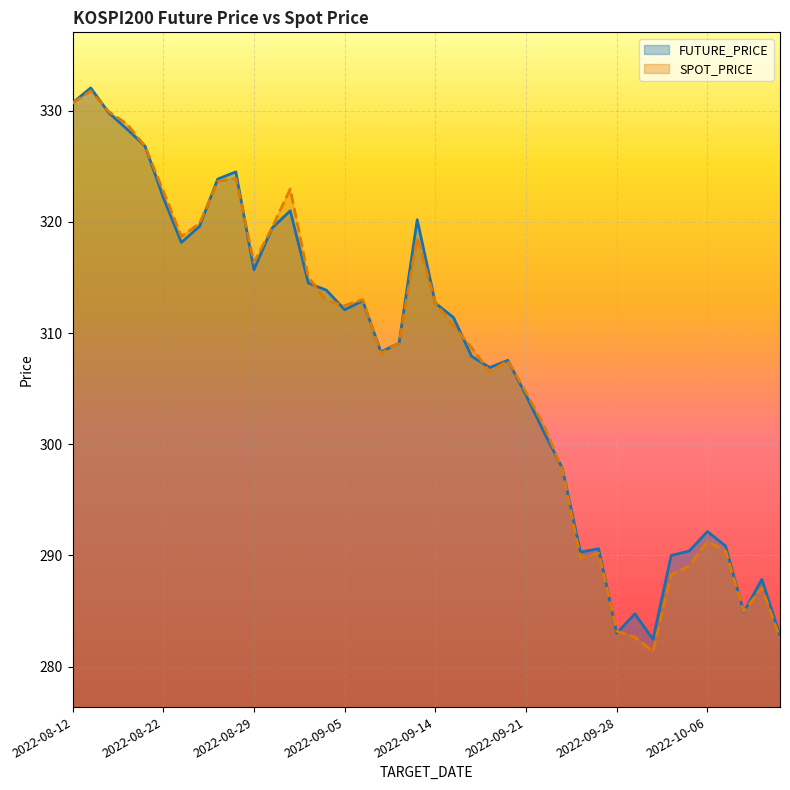

Is the value of FUTURE_PRICE at 2022-09-13 greater than the value of SPOT_PRICE at 2022-09-23?

Yes